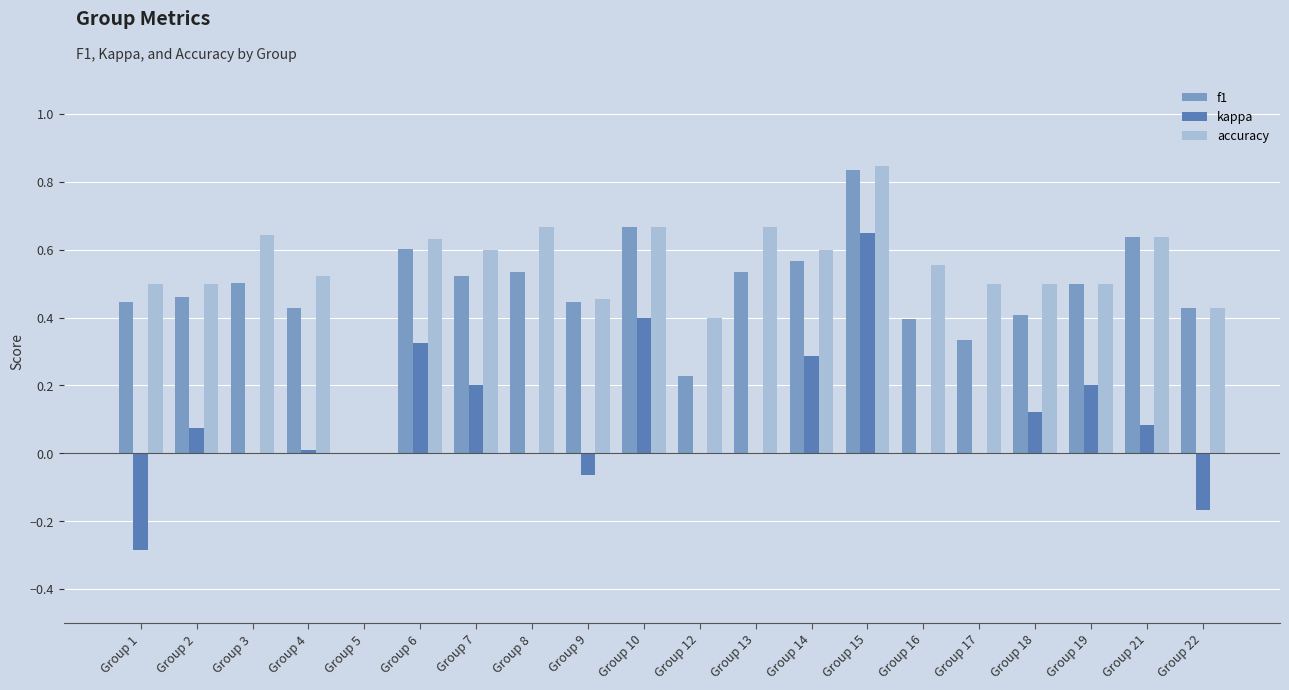

Are the bars horizontal?

No